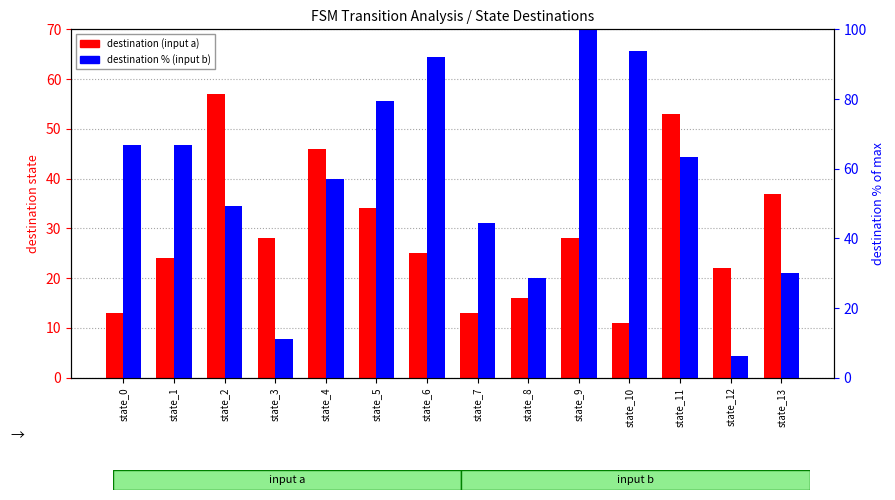

Which series has the largest total across all categories?

destination % (input b)